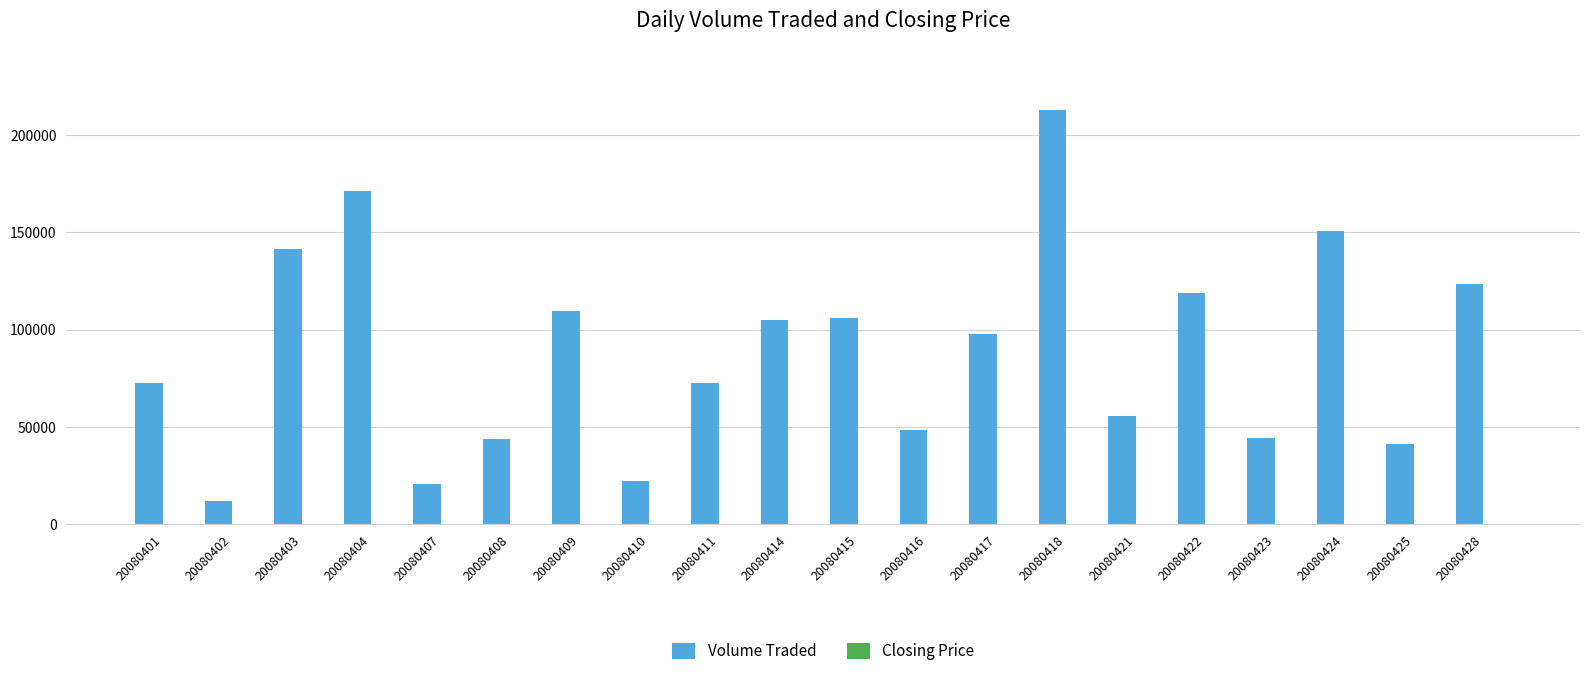

Which label corresponds to the largest value in the chart?

20080418